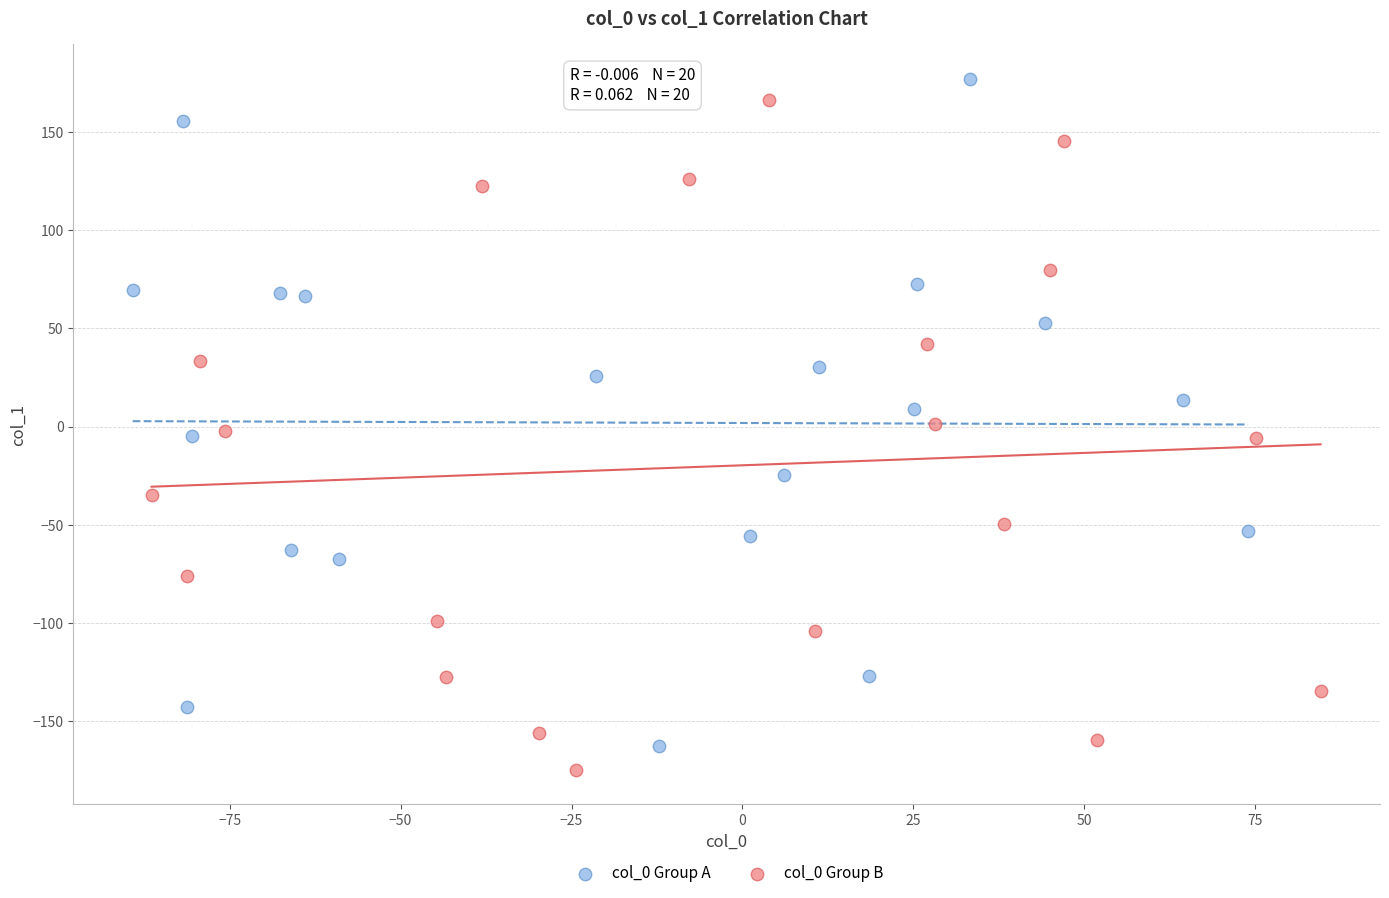

What are all the series names shown in the legend?

col_0 Group A, col_0 Group B